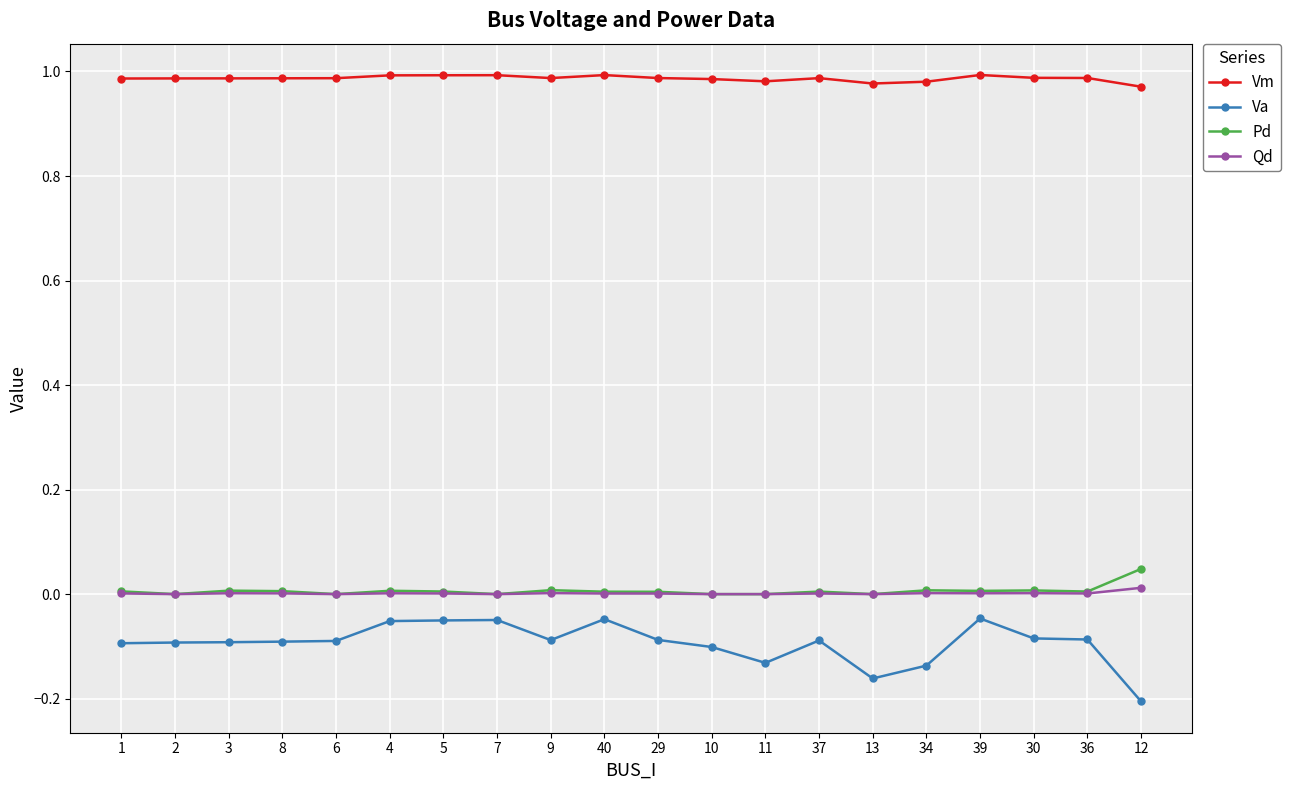

Does the chart have visible grid lines?

Yes